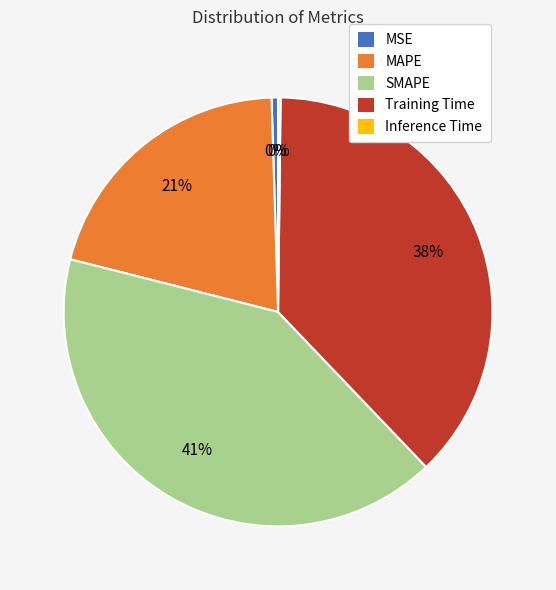

Which category has the biggest portion of the pie?

SMAPE